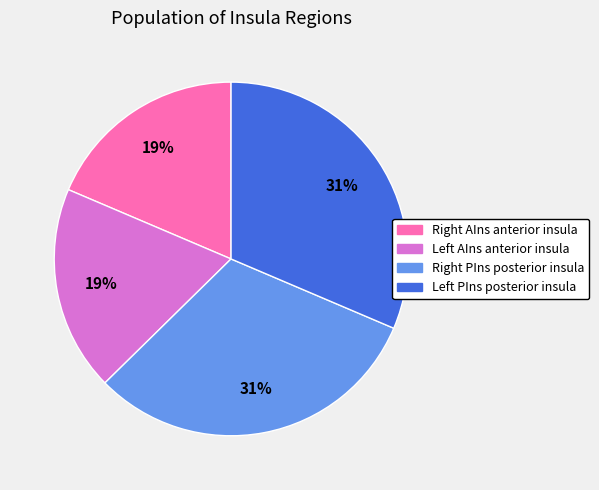

To the nearest percent, what is the average slice percentage?

25%